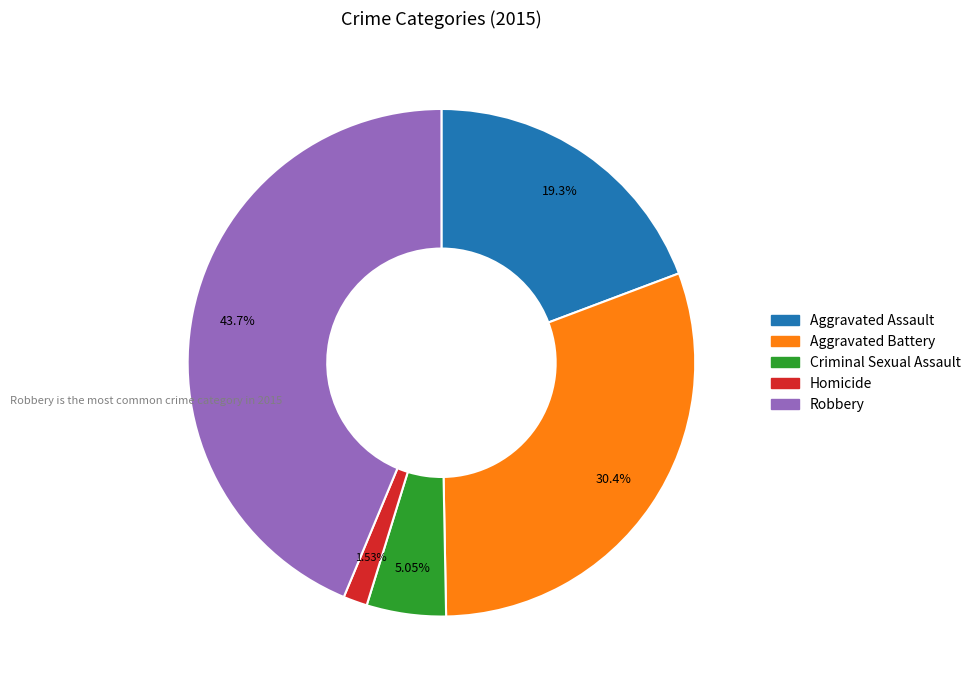

How many slices are in this pie chart?

5